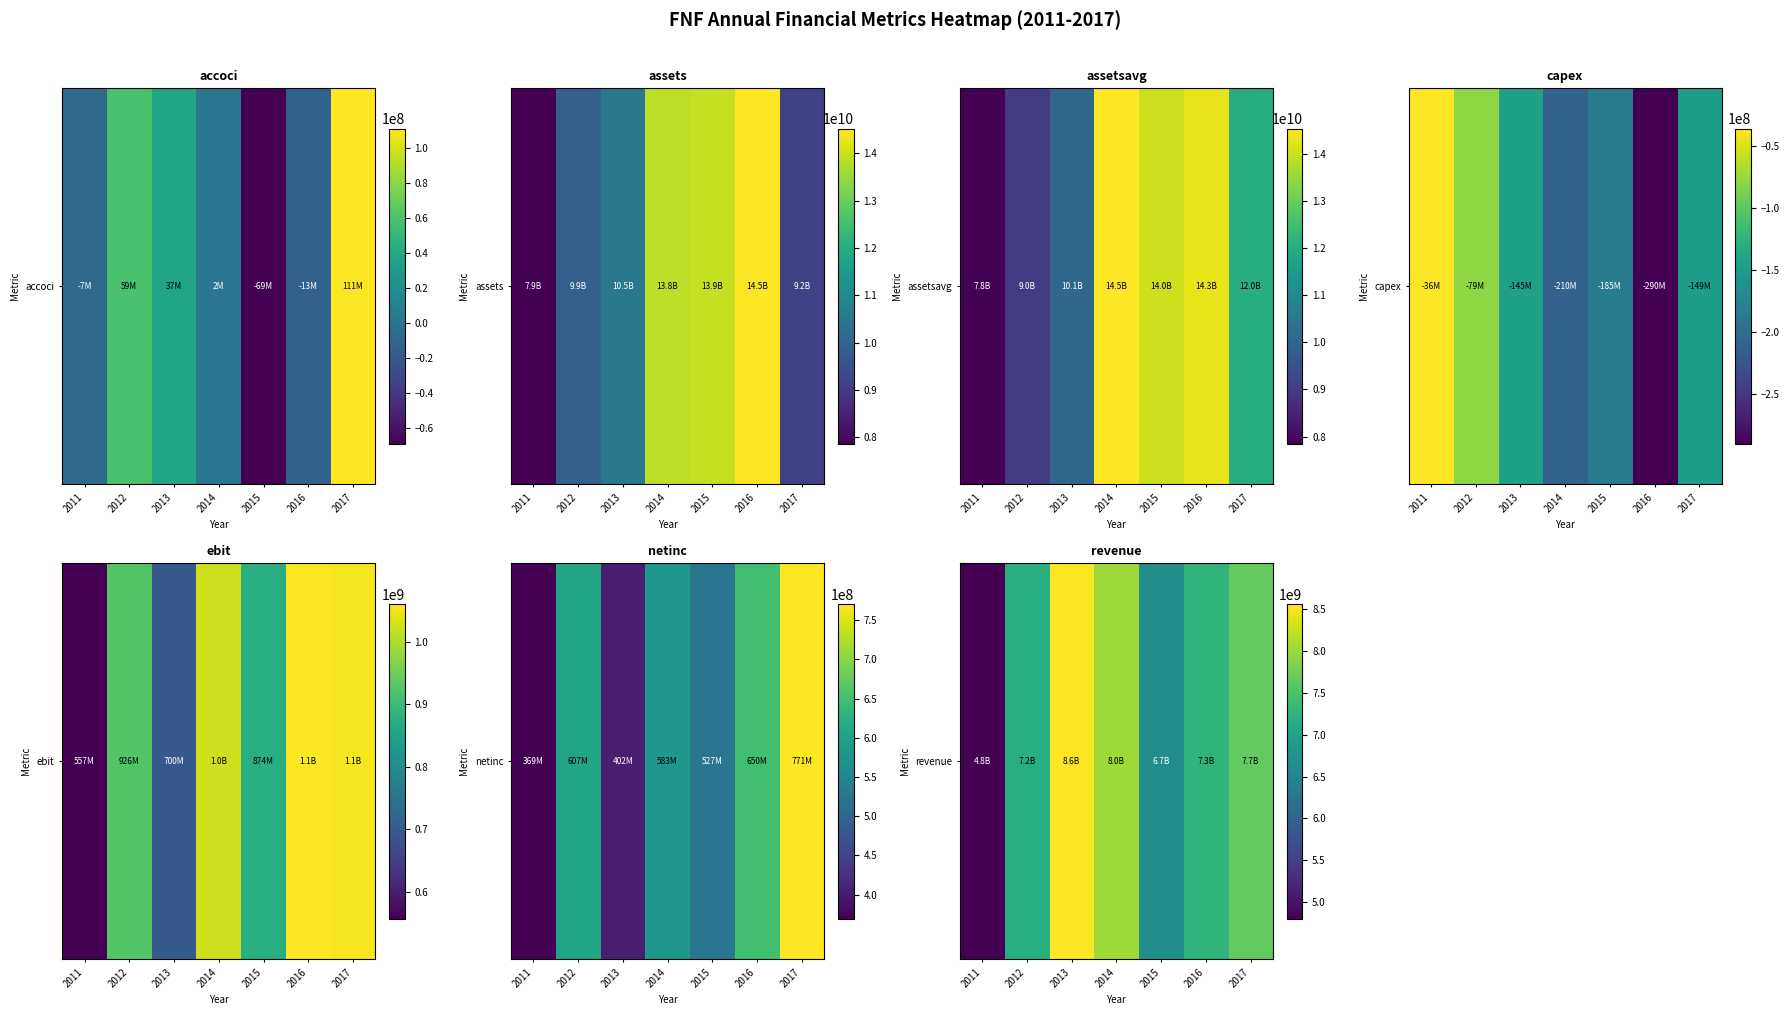

What is the greatest value displayed?

8565000000